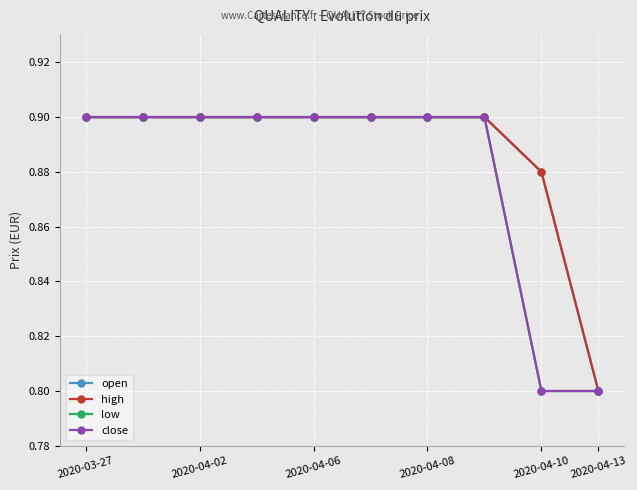

True or false: close and low intersect in this chart.

False